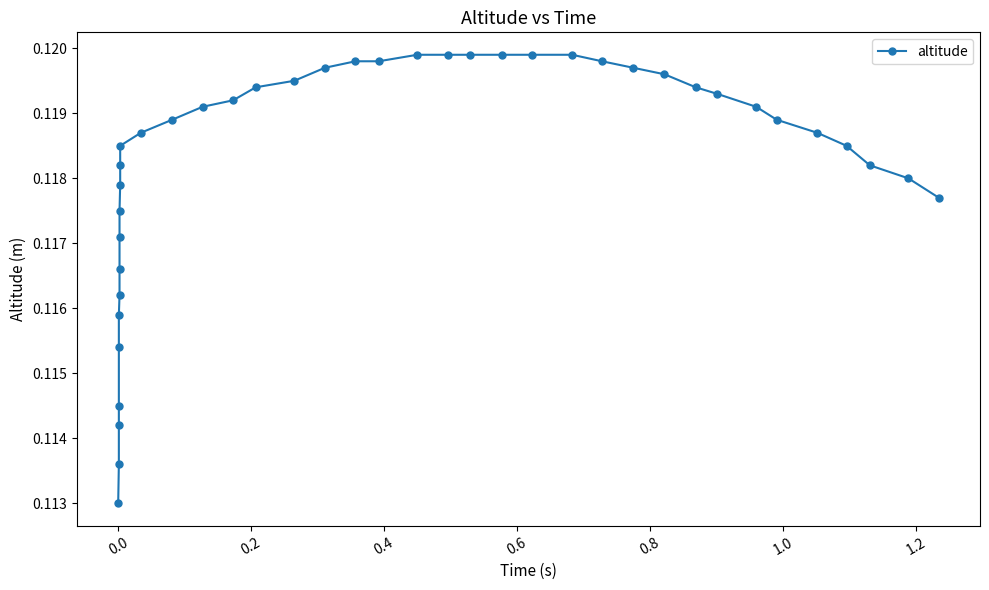

What is the average value?

0.1